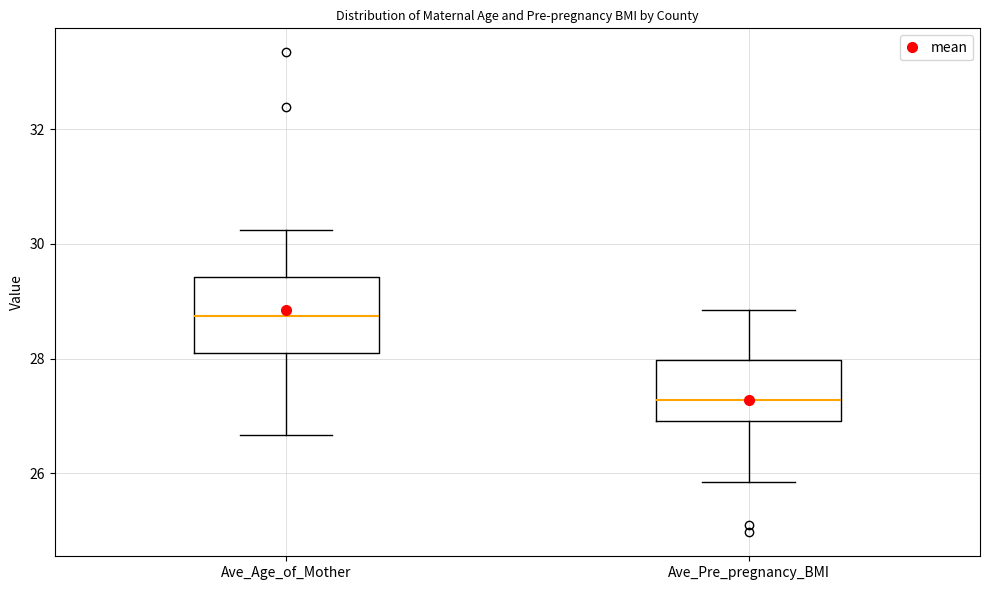

Where does the upper whisker of the box for Ave_Age_of_Mother end on the y-axis? The values are not printed on the chart, so give them approximately, as read against the axis.

30.2